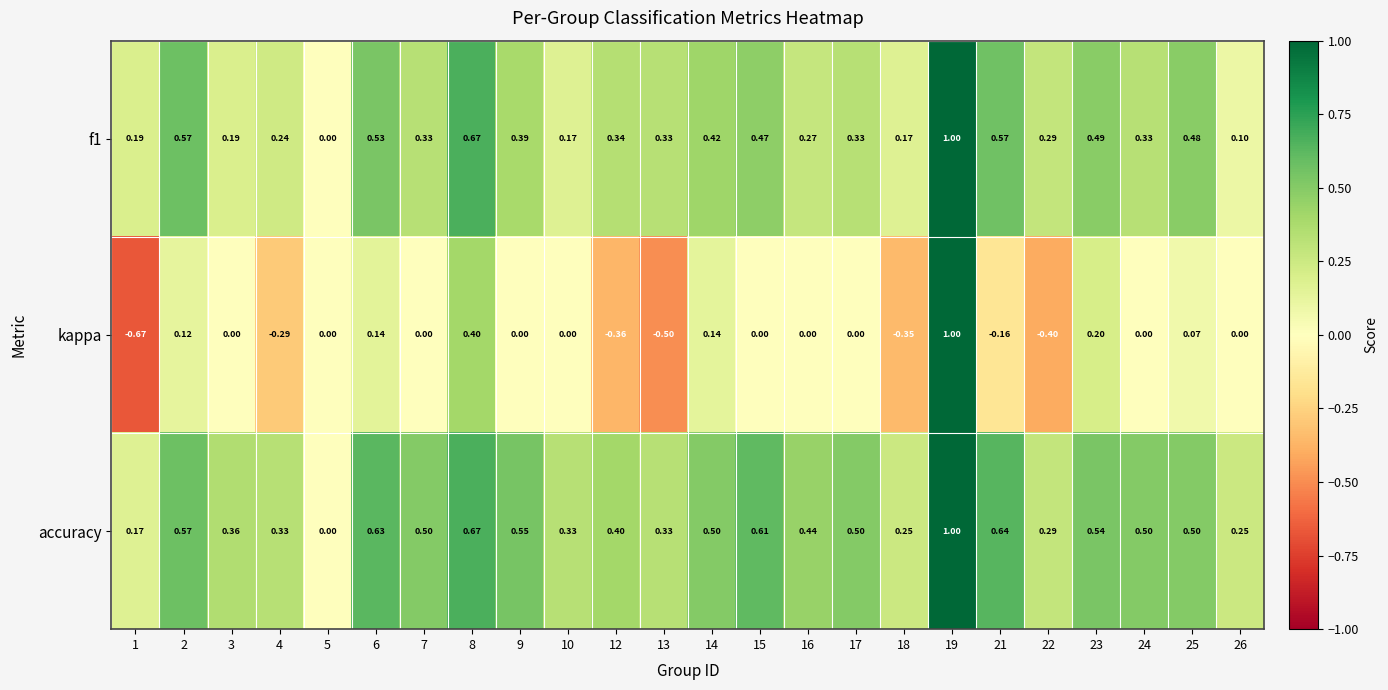

What is the spread (max minus min) of values at 21?

0.8